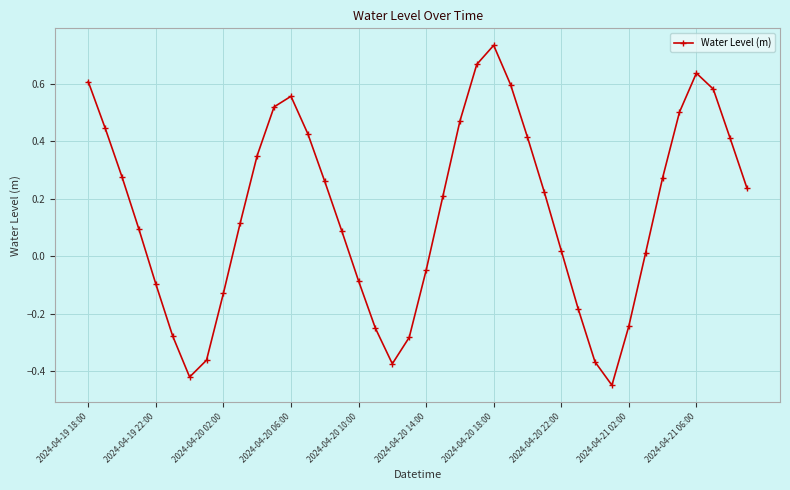

True or false: there are more than 2 points higher than both neighbors.

True